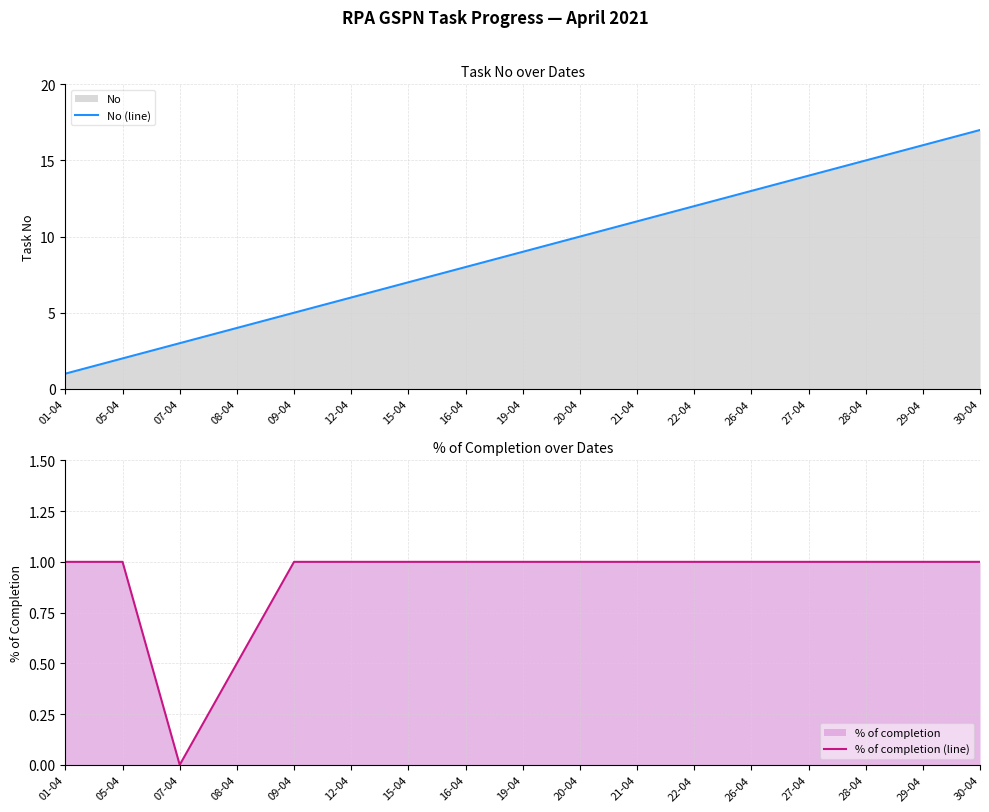

How many positive values does the % of completion (line) series have?

16